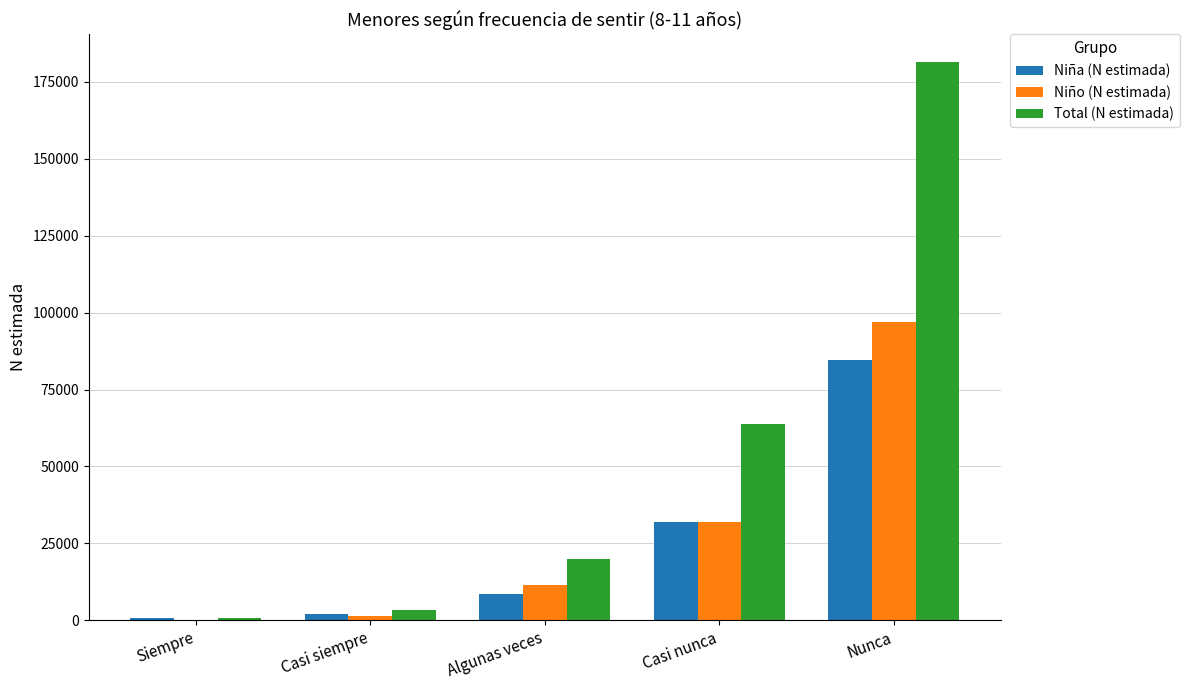

What is the average value of the Niño (N estimada) series?

28303